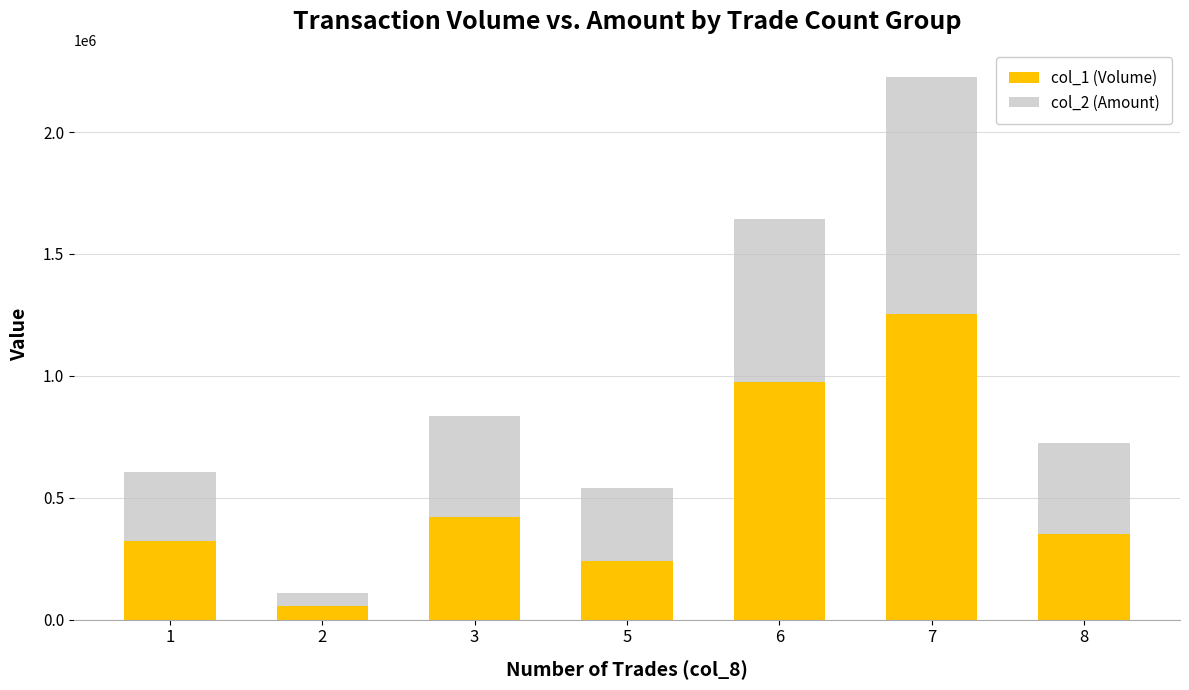

What is the value of the col_1 (Volume) bar at the 4th from the left?

239000